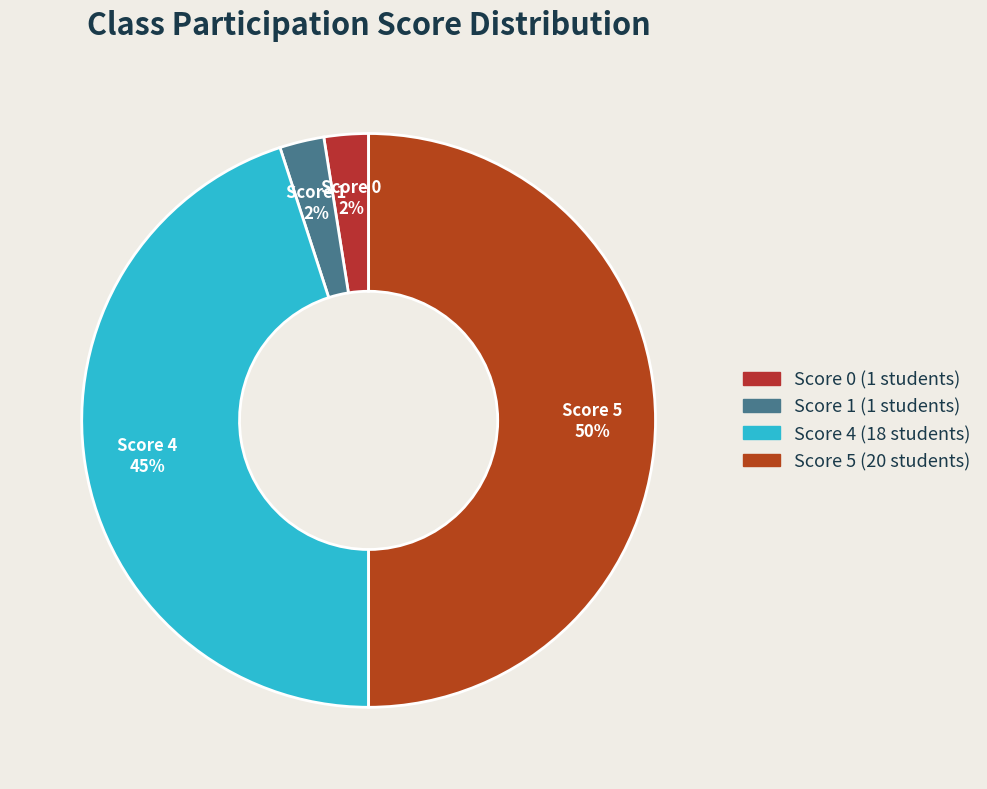

Count the number of slices in the pie.

4